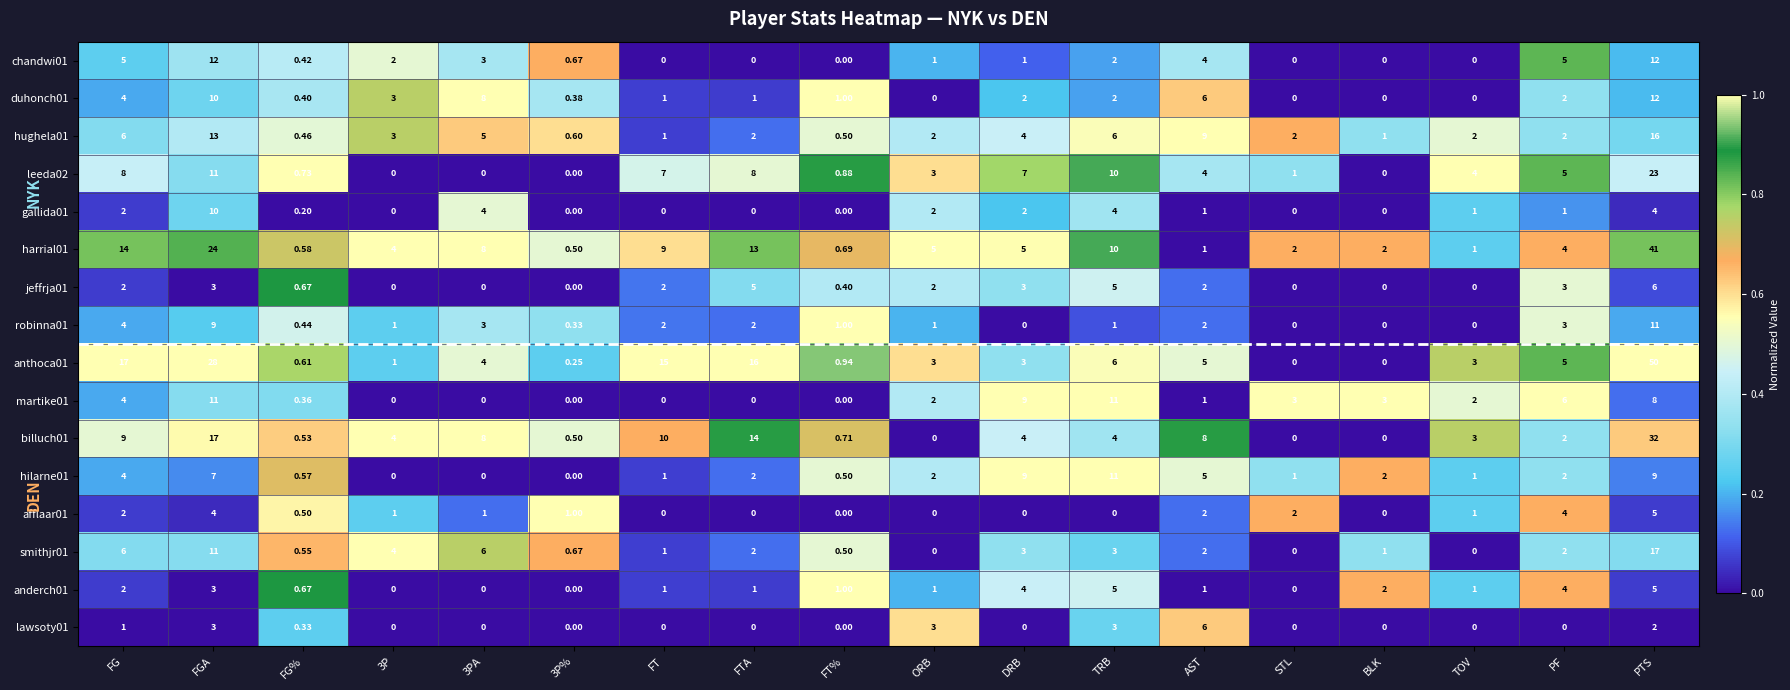

What is the maximum value shown in the chart?

50.0